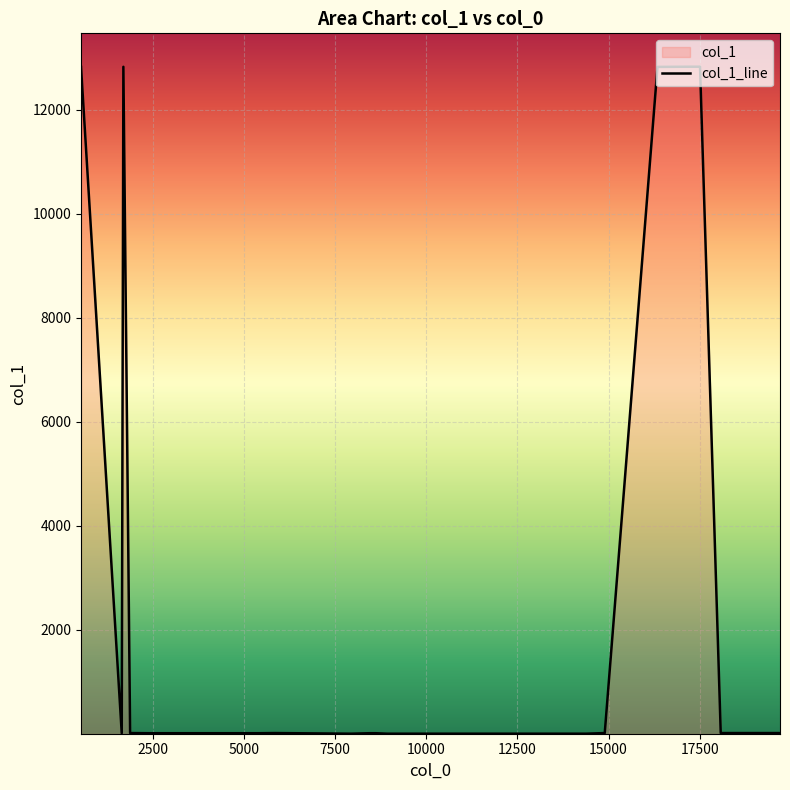

What is the difference between the maximum and minimum values?

12818